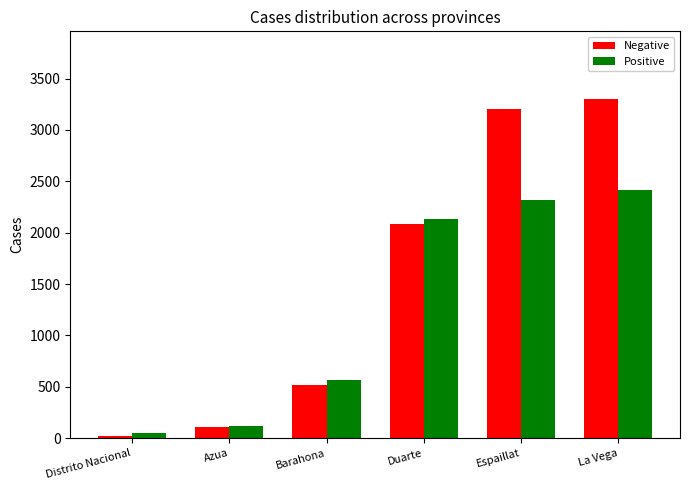

How many data points in Negative are less than 2088?

3